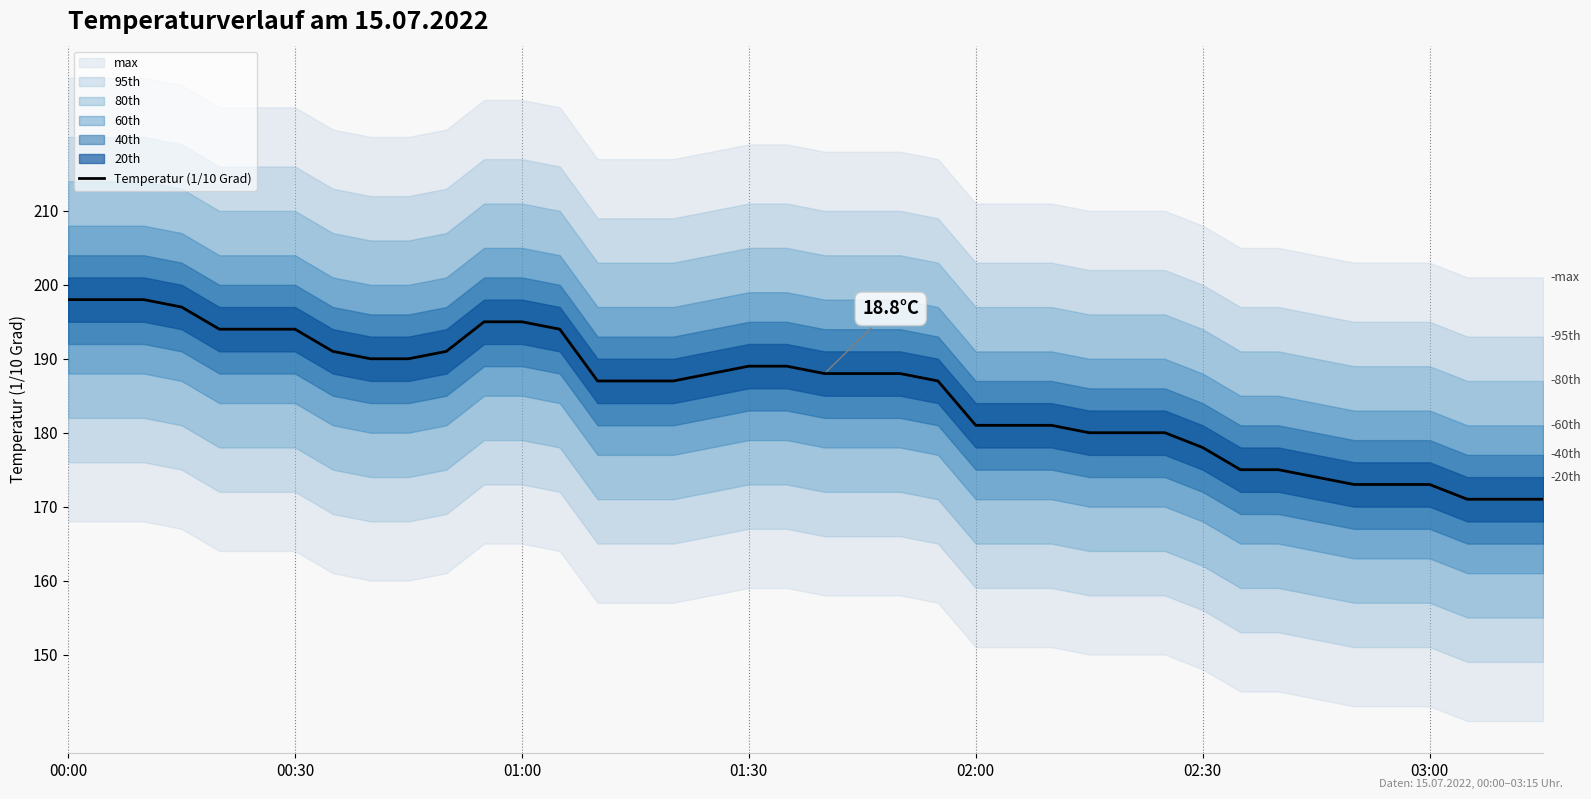

Between 38 and 34, which is larger?

34